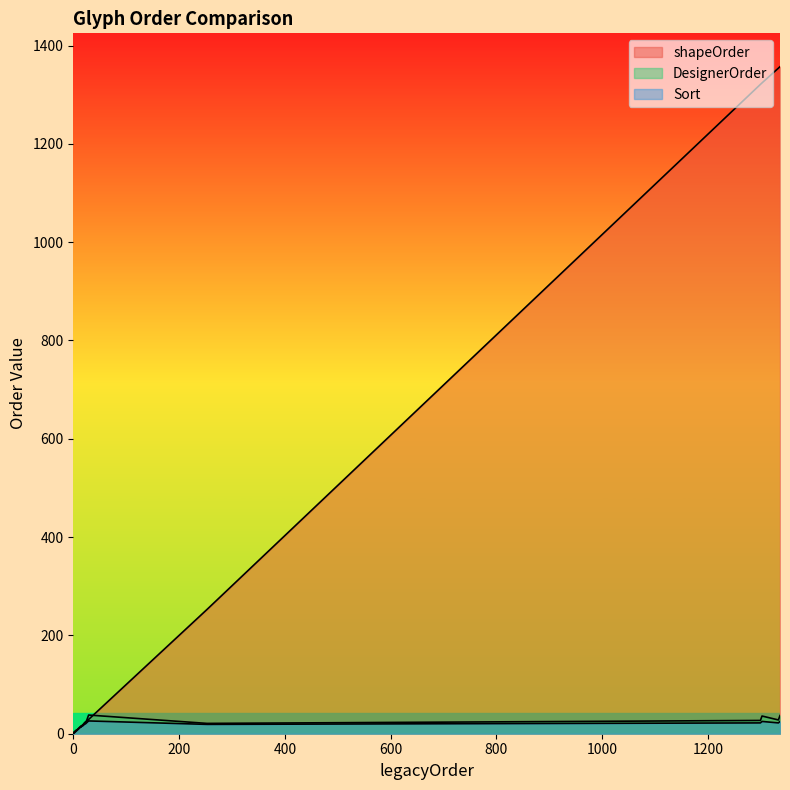

What is the difference between the highest and lowest values at 22?

3